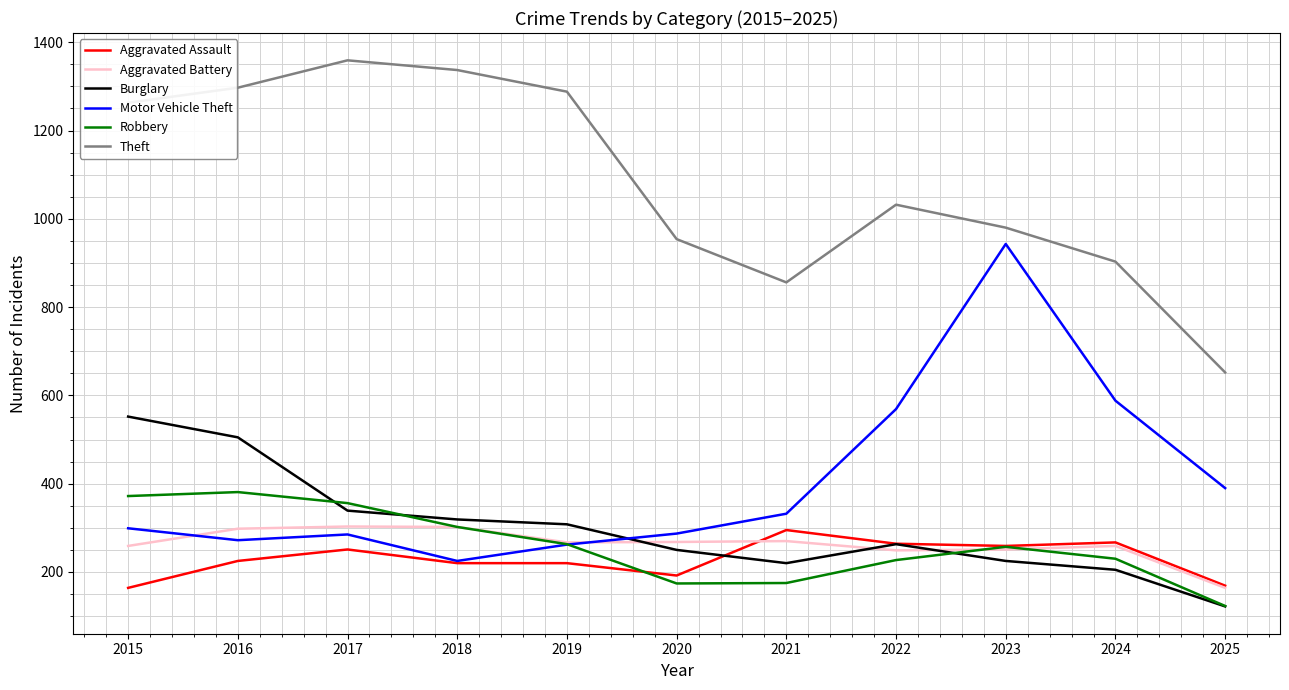

At which label does Aggravated Battery first exceed 267?

2016